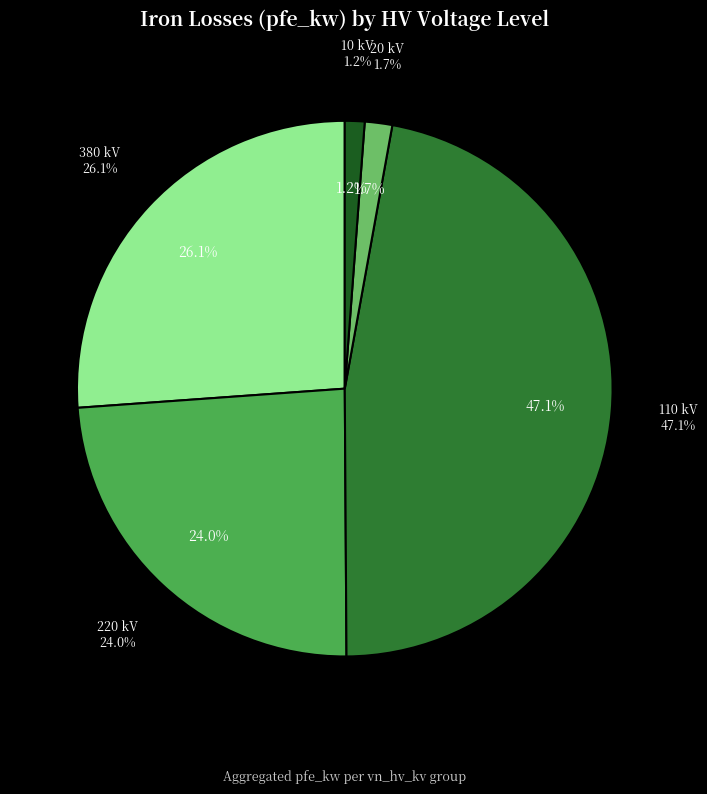

The 110 slice represents 1% of the pie. True or false?

False